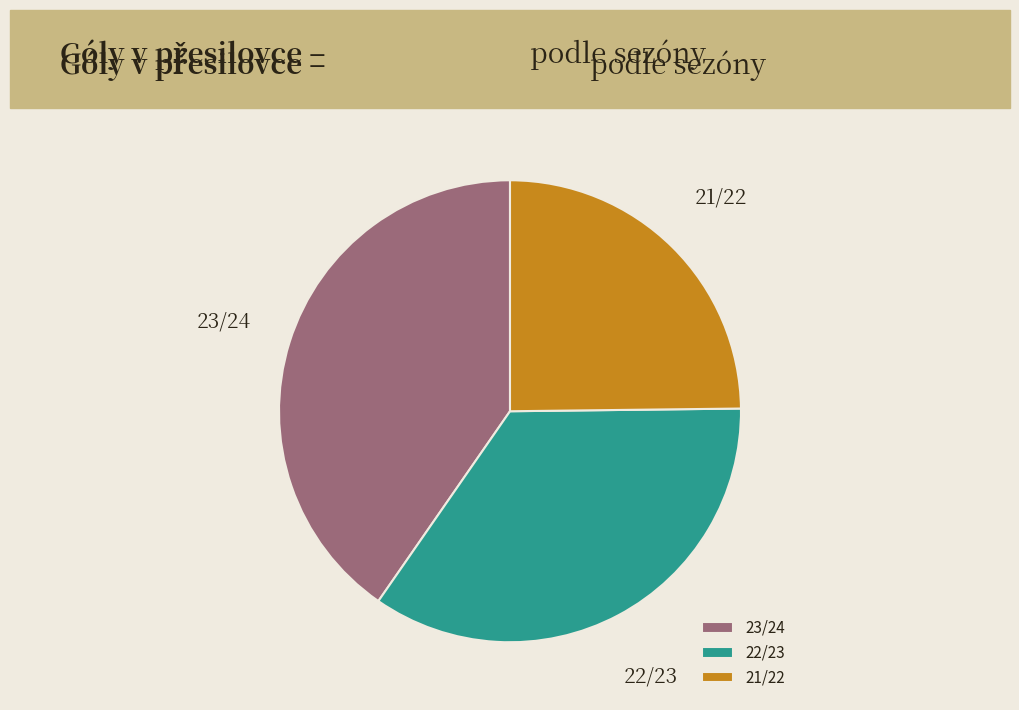

Between 23/24 and 21/22, which is larger?

23/24